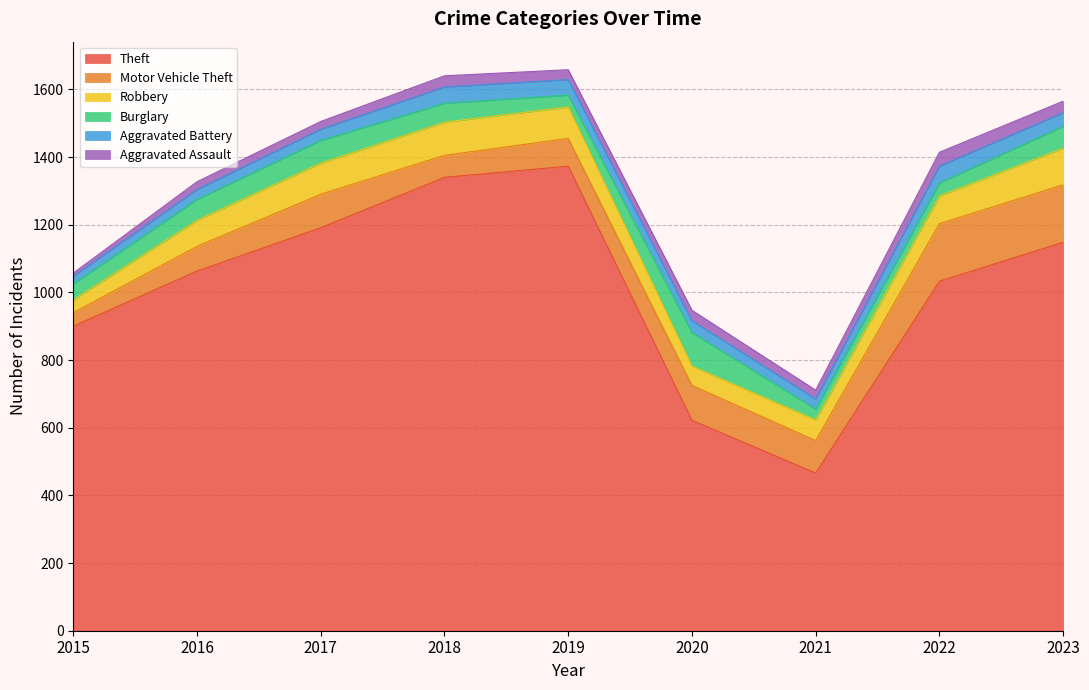

What is the highest value of the Theft series?

1373